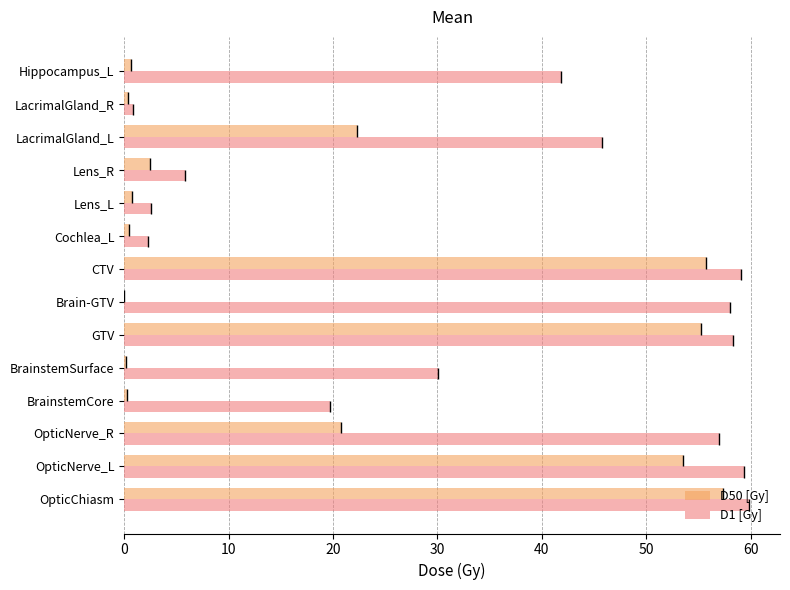

What is the sum of the D50 [Gy] values at GTV and OpticNerve_L?

108.8